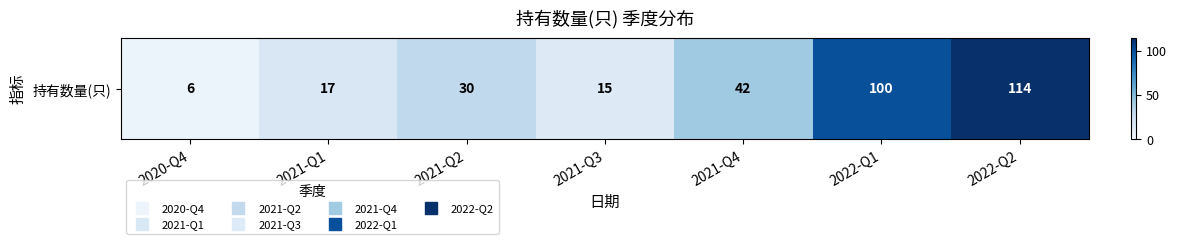

Which label corresponds to the largest value in the chart?

2022-Q2